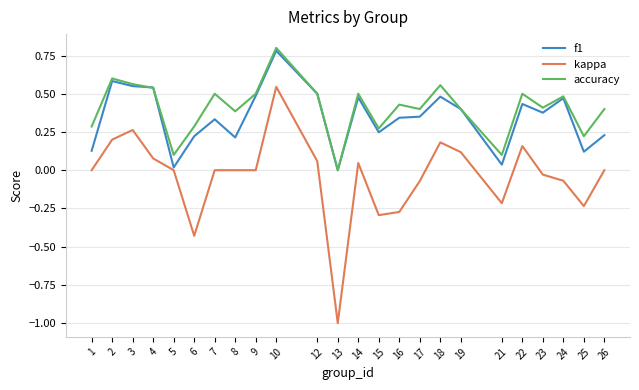

True or false: accuracy and kappa cross at least once.

False